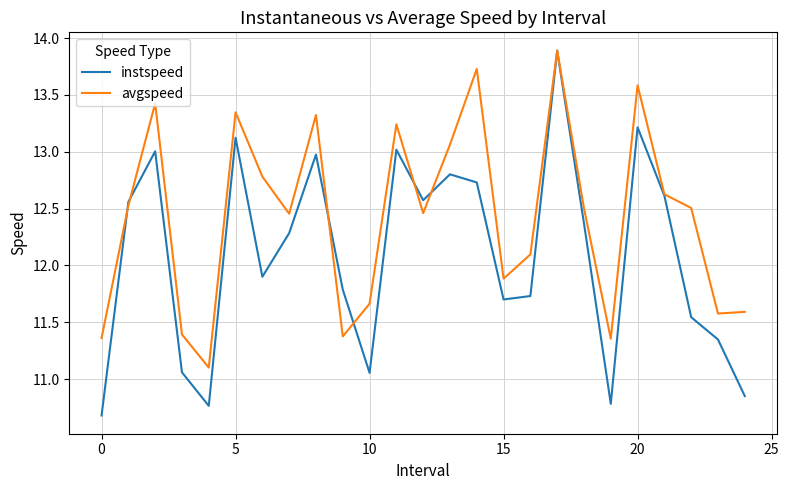

What is the lowest value of the instspeed series?

10.7